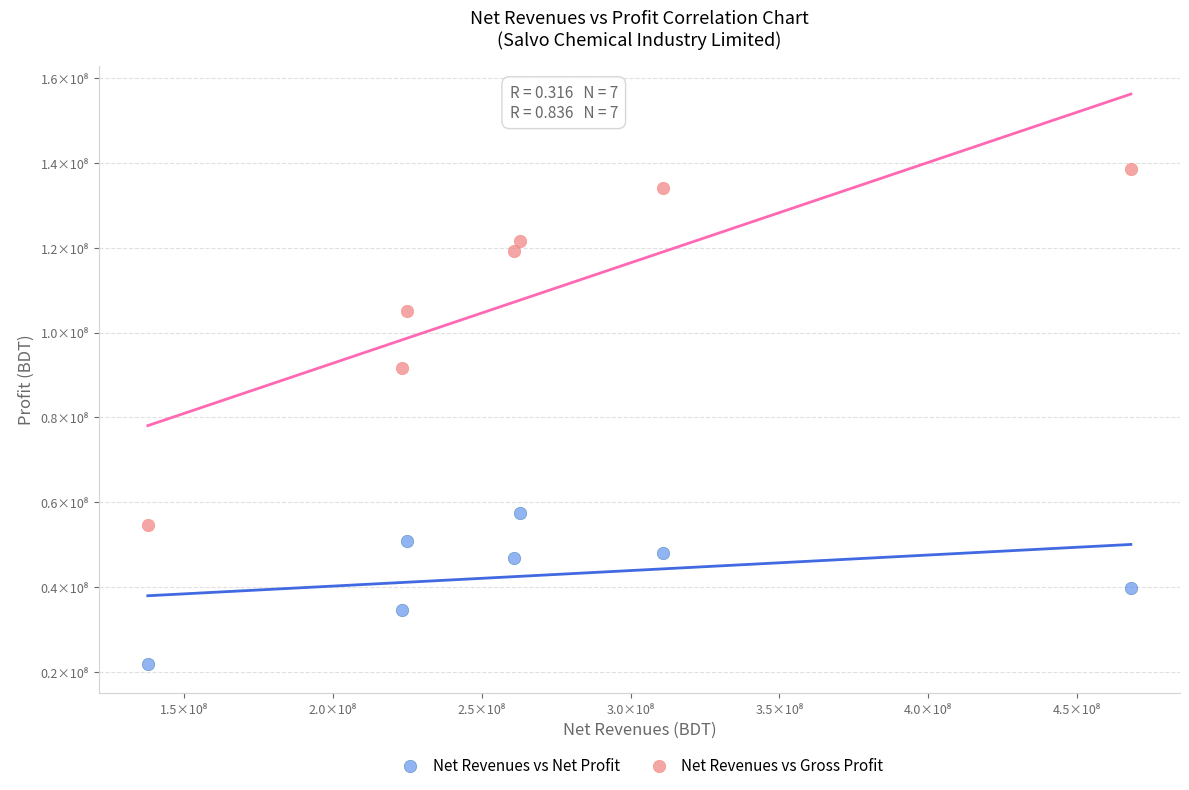

What are all the series names shown in the legend?

Net Revenues vs Net Profit, Net Revenues vs Gross Profit